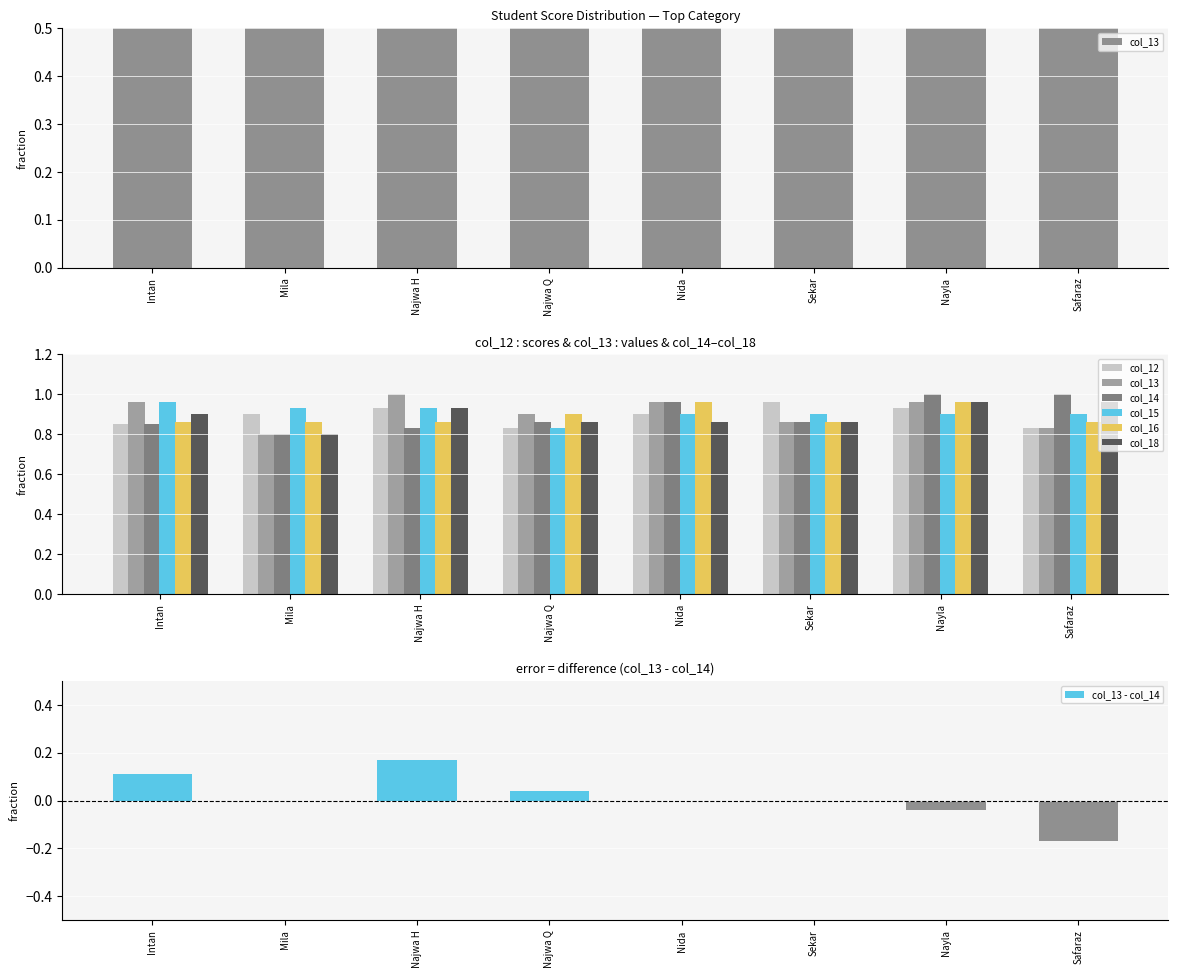

Read the col_14 value at Mila.

0.8